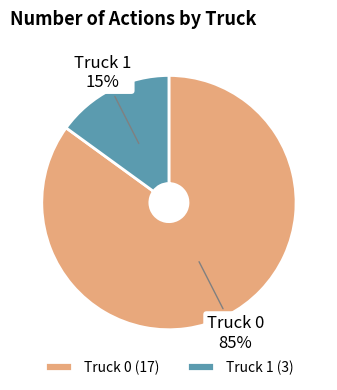

To the nearest percent, what is the average slice percentage?

50%